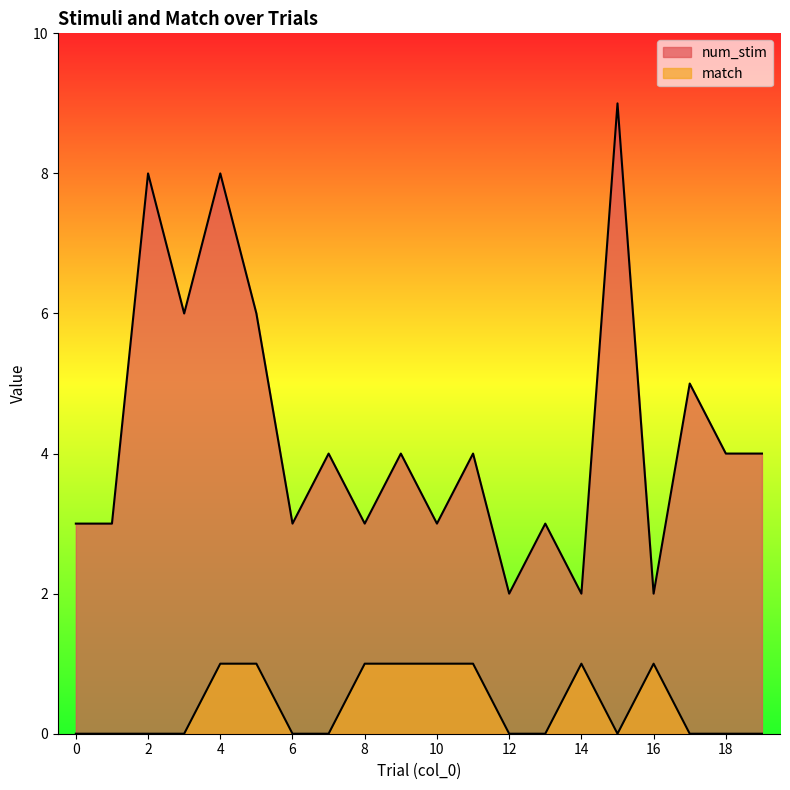

What is the difference between the second highest and minimum values in the match series?

1